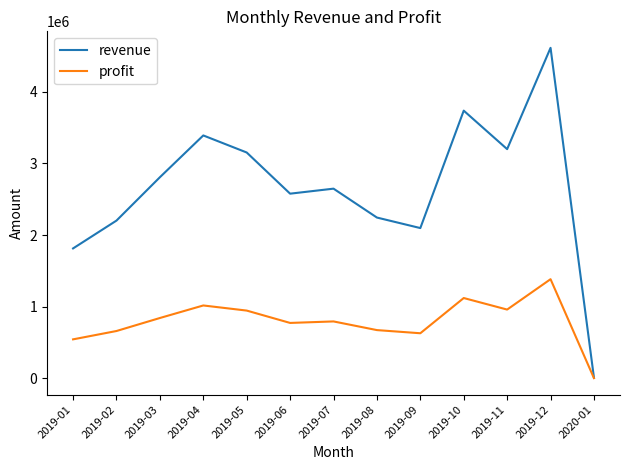

The profit series shows 191712.7 at 2019-09. True or false?

False